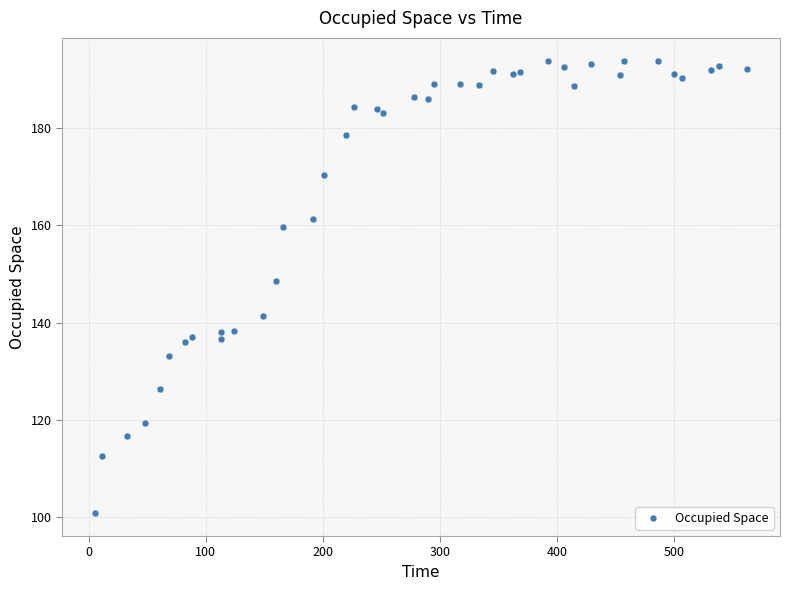

What Y value in the scatter plot is closest to 147?

148.6